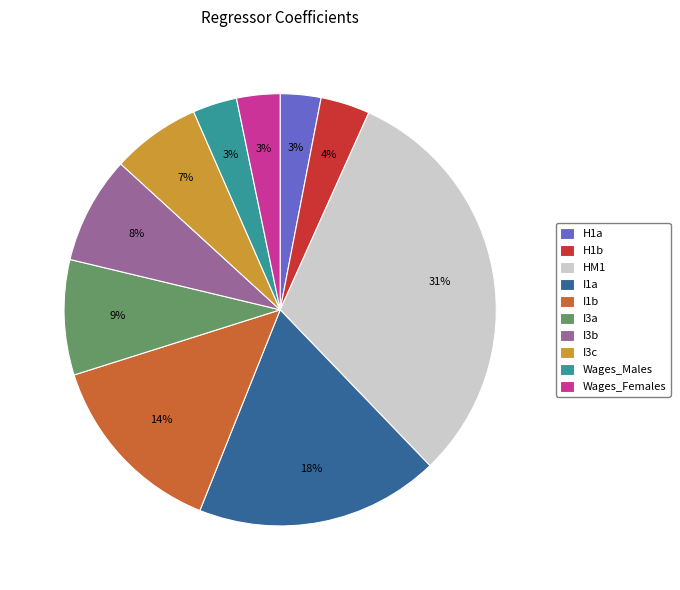

To the nearest percent, what is the average slice percentage?

10%